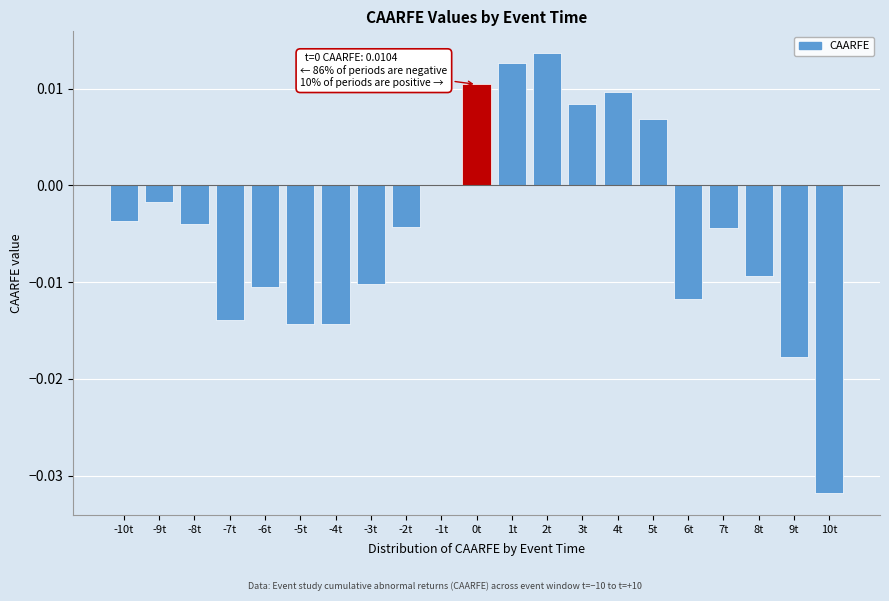

Which has a higher value, 4t or -8t?

4t